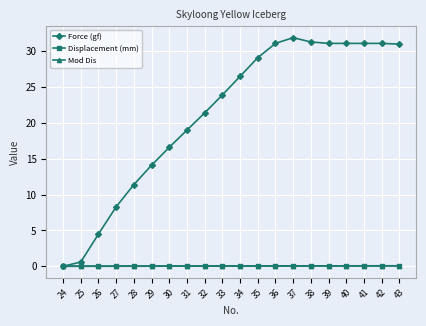

What is the maximum value shown in the chart?

31.9